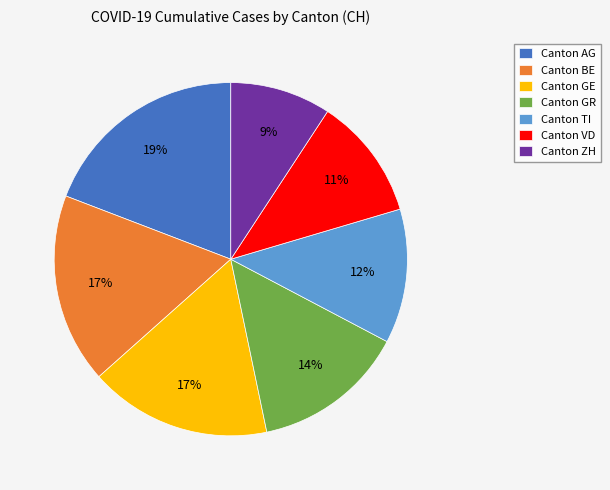

Count the number of slices in the pie.

7